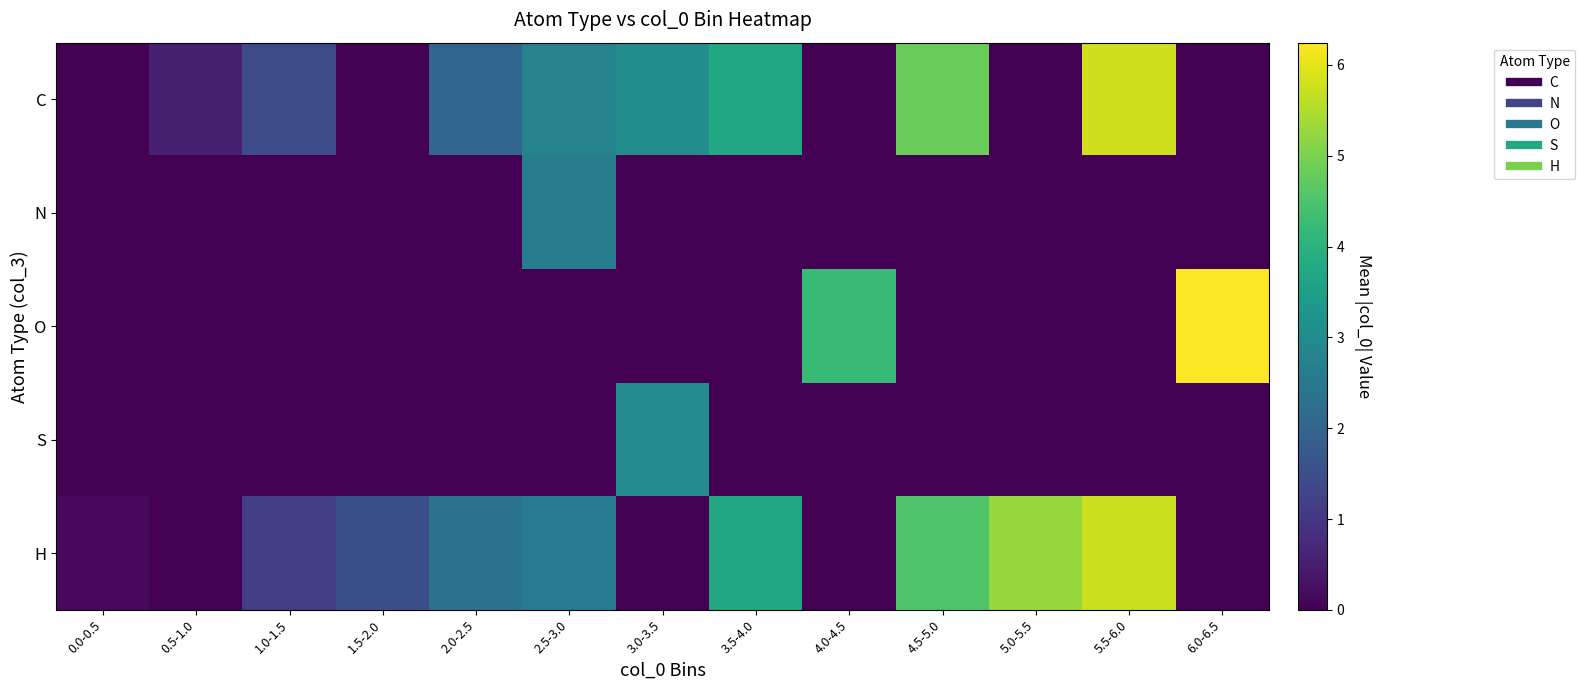

At how many categories does at least one series exceed 0?

13